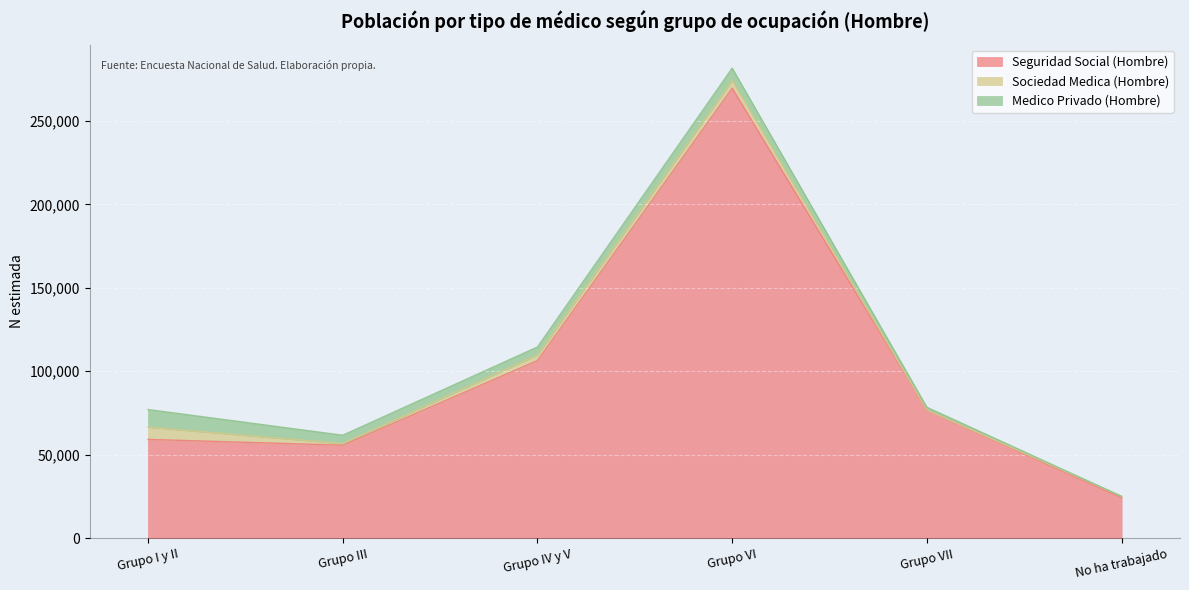

Which category has the highest value in the Seguridad Social (Hombre) series?

Grupo VI